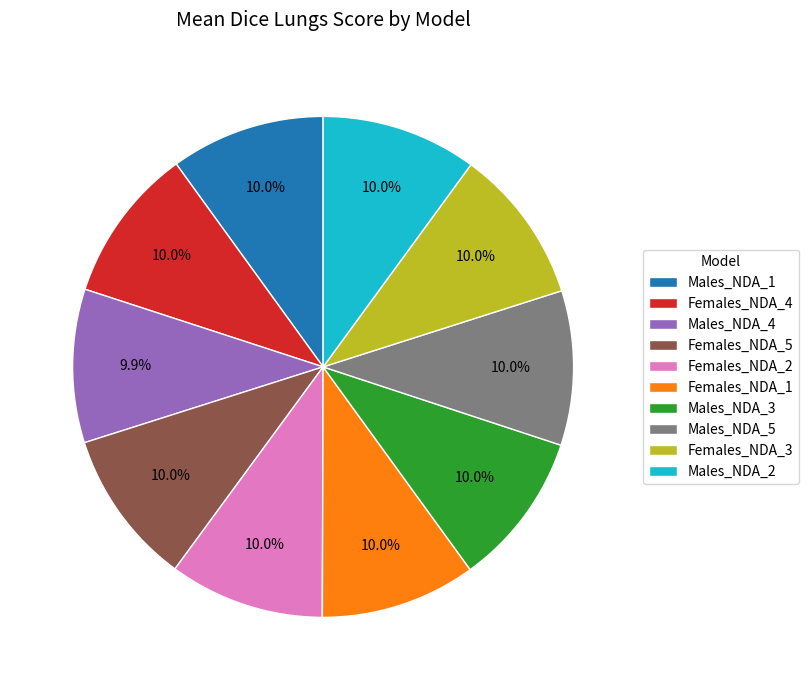

Does Males_NDA_3 represent more than half of the total?

No